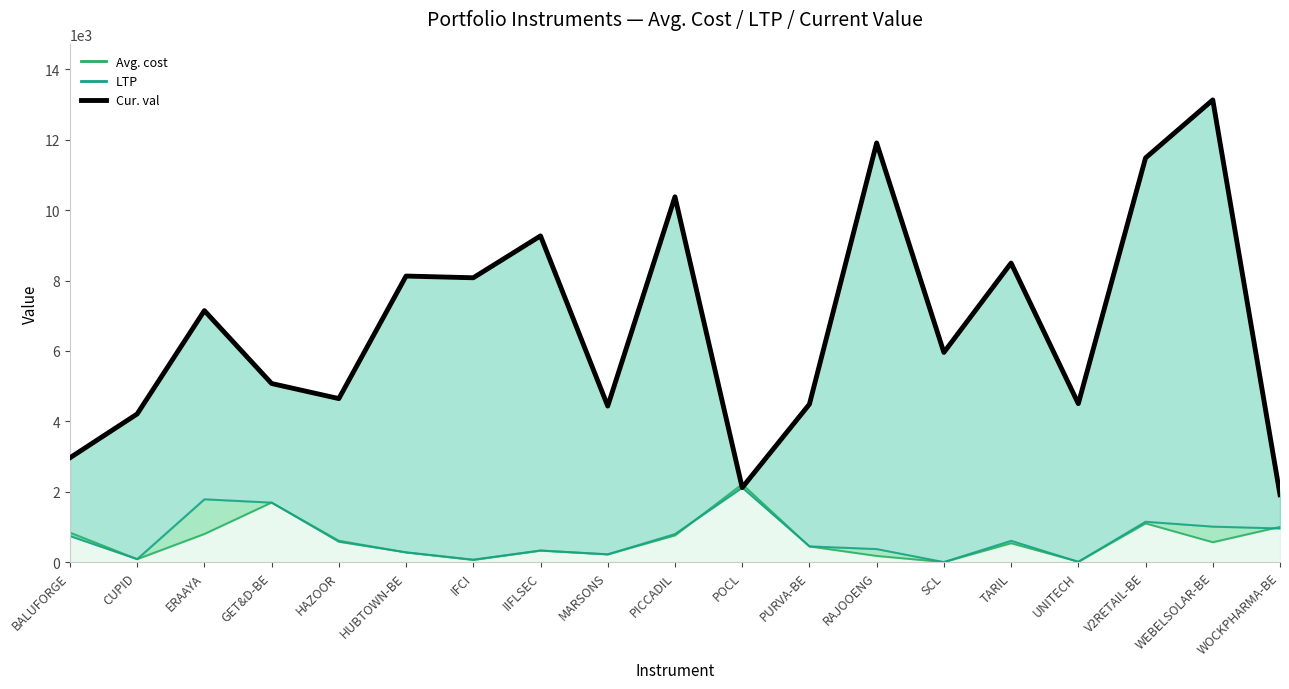

What is the difference between the Cur. val values at BALUFORGE and TARIL?

5533.2